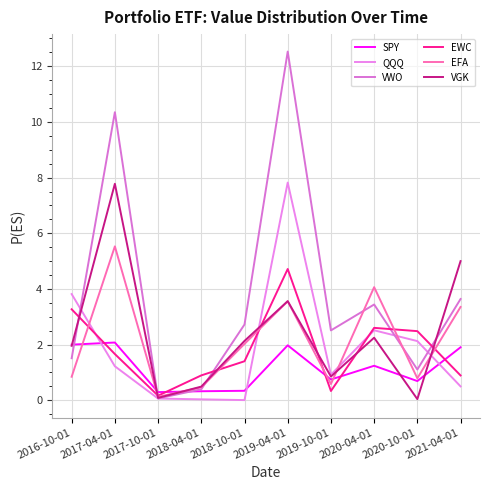

Where is the first local maximum for EFA?

2017-04-01